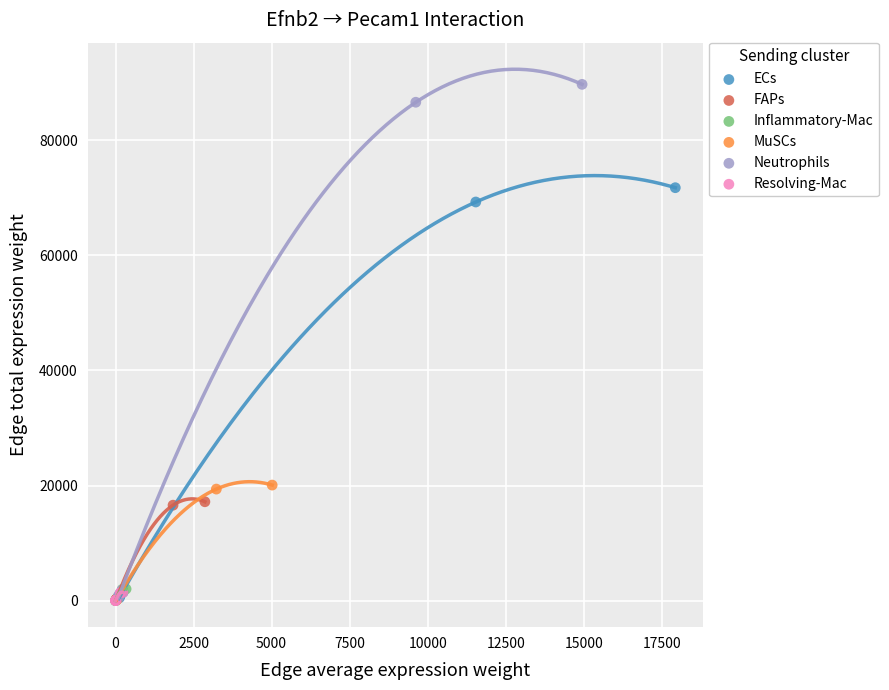

What are all the series names shown in the legend?

ECs, FAPs, Inflammatory-Mac, MuSCs, Neutrophils, Resolving-Mac